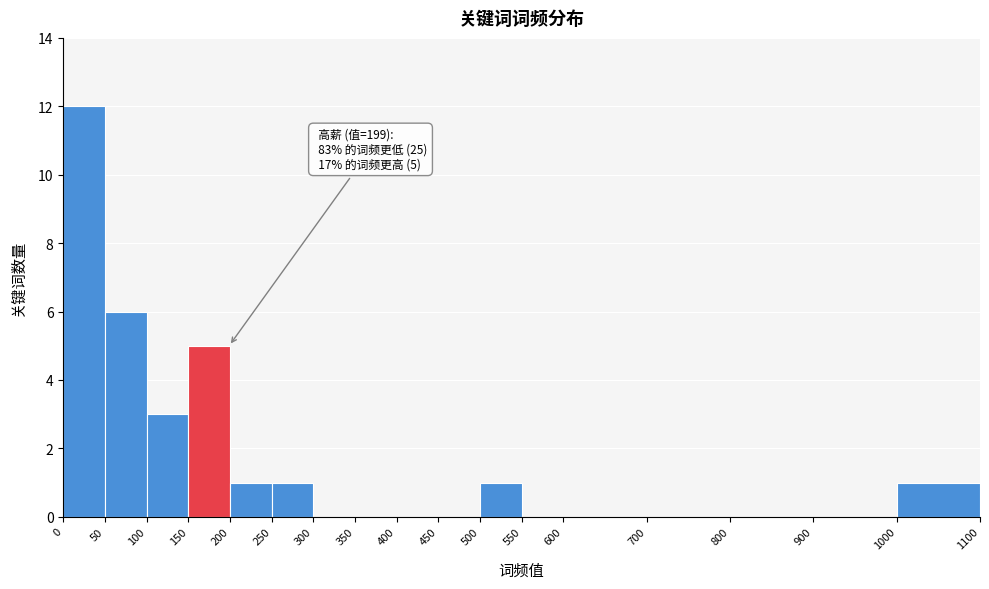

Which range on the x-axis has the tallest bar?

0 to 50